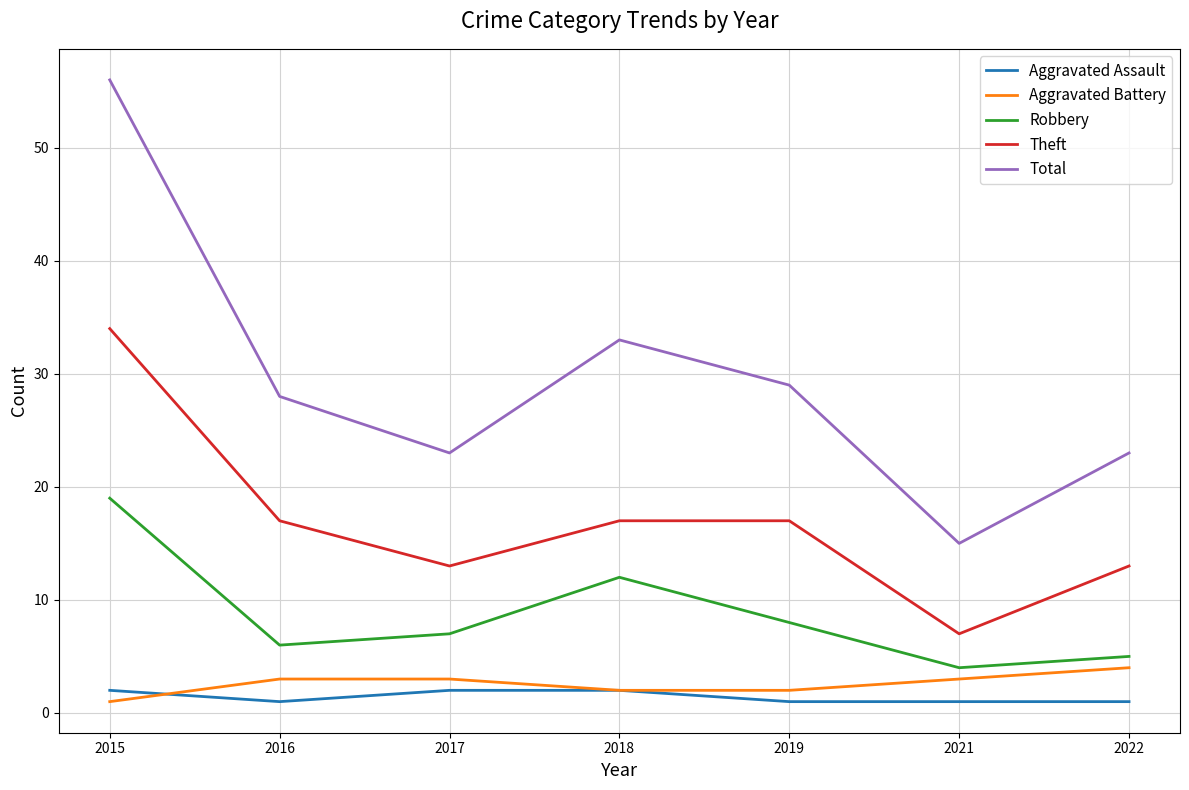

List the series in order of their peak value, highest first.

Total, Theft, Robbery, Aggravated Battery, Aggravated Assault